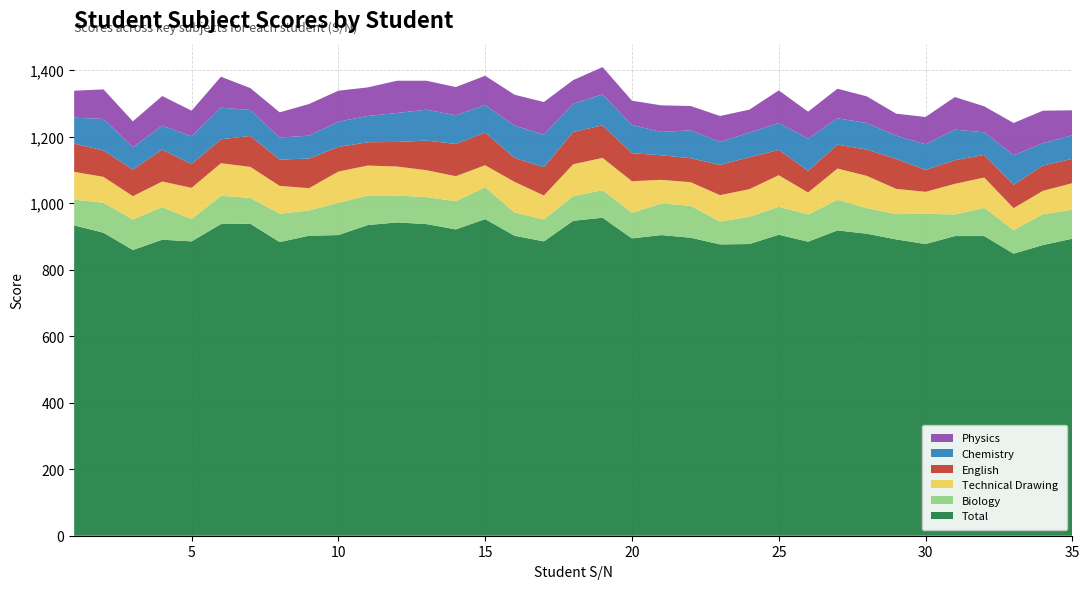

Reading right to left, transcribe all the data shown in this chart.

Total: 893	874	848	901	901	877	891	908	918	884	905	877	876	896	904	894	956	947	885	902	952	921	937	942	934	904	902	883	938	937	885	890	859	911	933
Biology: 87	93	71	85	65	91	76	77	92	82	84	82	69	96	95	77	83	74	66	70	96	85	81	81	89	97	76	85	78	85	67	98	92	90	78
Technical Drawing: 80	70	66	91	92	66	76	97	94	66	95	83	79	71	71	95	97	96	72	92	66	75	81	87	90	94	67	84	93	98	94	77	70	78	83
English: 73	76	70	68	71	66	90	79	72	65	76	96	91	72	74	84	98	97	85	72	98	97	89	74	70	74	89	79	93	72	71	96	80	79	85
Chemistry: 71	67	89	68	92	77	70	80	79	97	81	74	69	84	70	85	93	85	98	97	83	86	93	87	79	76	69	66	78	95	84	72	67	95	78
Physics: 75	98	97	78	98	82	66	80	89	81	98	69	78	73	80	73	82	71	98	93	88	85	87	97	86	93	95	76	66	93	77	89	78	89	81